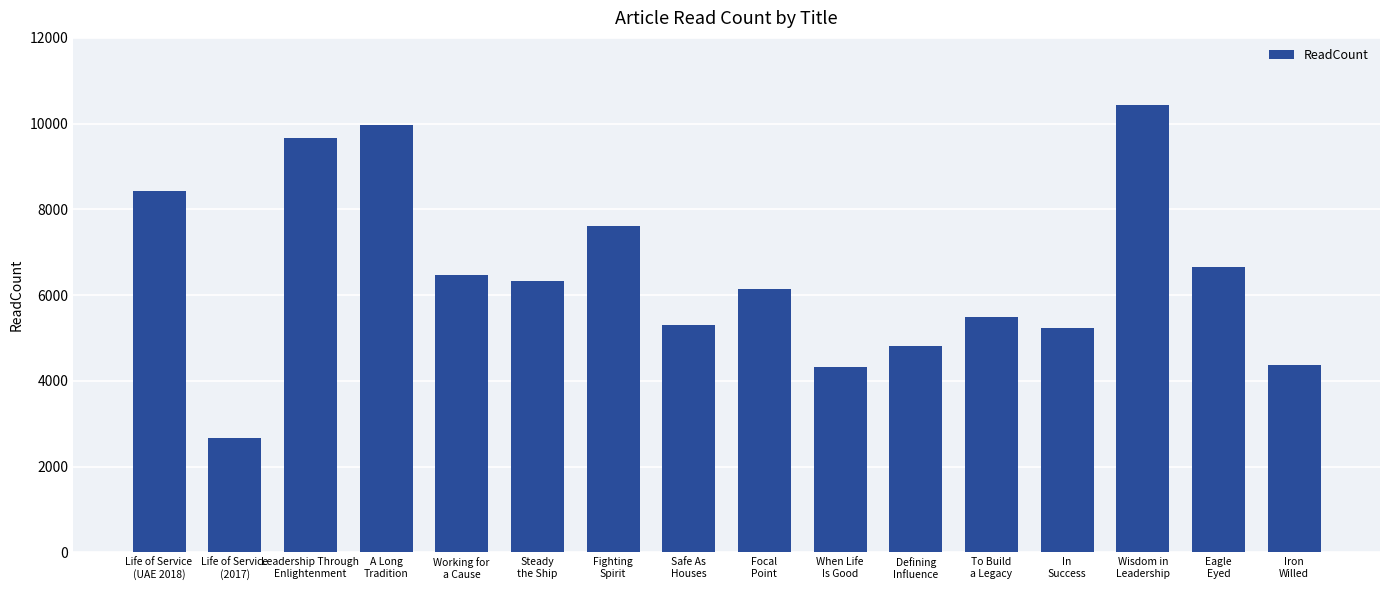

What is the minimum value shown in the chart?

2671